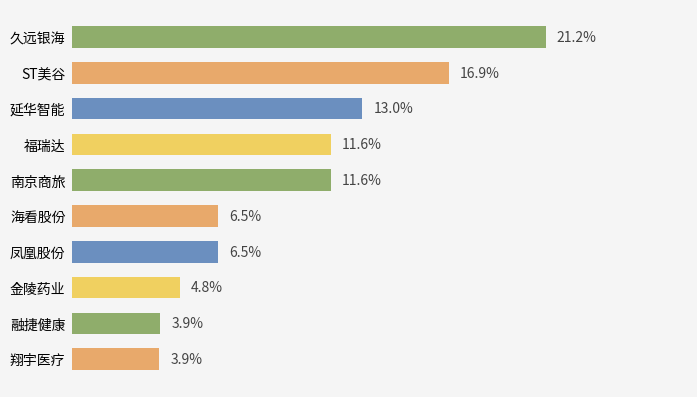

Which label corresponds to the largest value in the chart?

久远银海